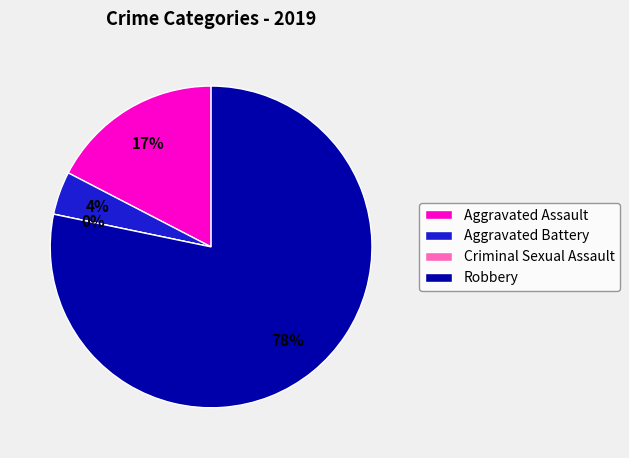

Between Robbery and Aggravated Assault, which is larger?

Robbery